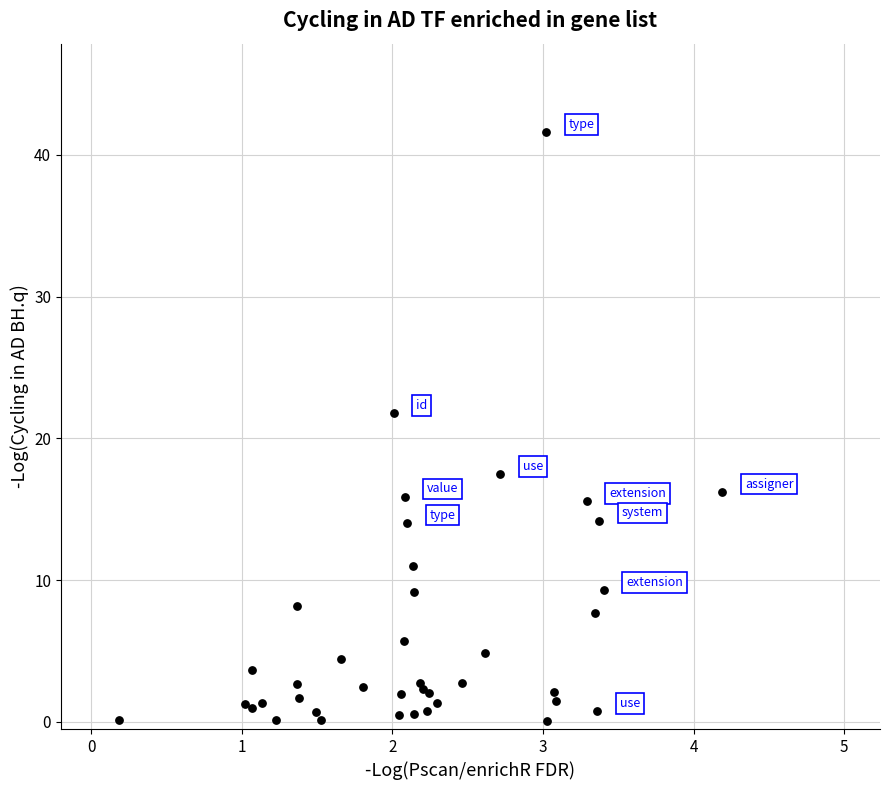

What Y value in the scatter plot is closest to 20?

21.8